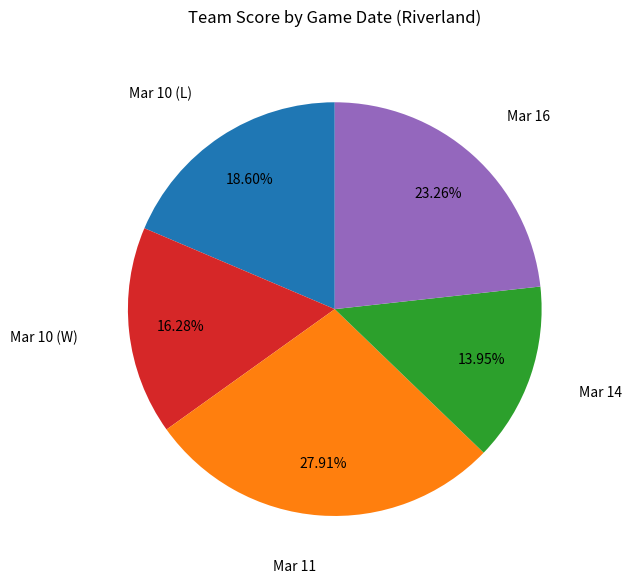

Is there a majority slice in this chart?

No